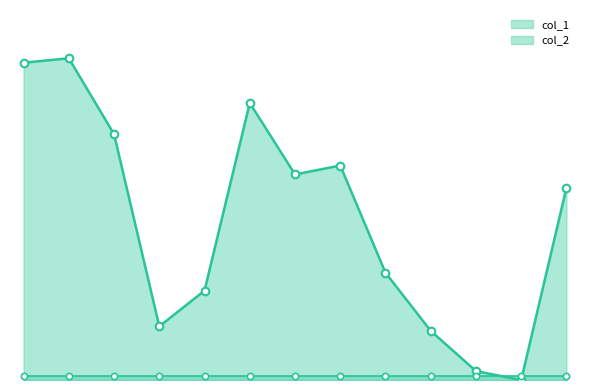

What is the change in value from 48 to 11?

+36